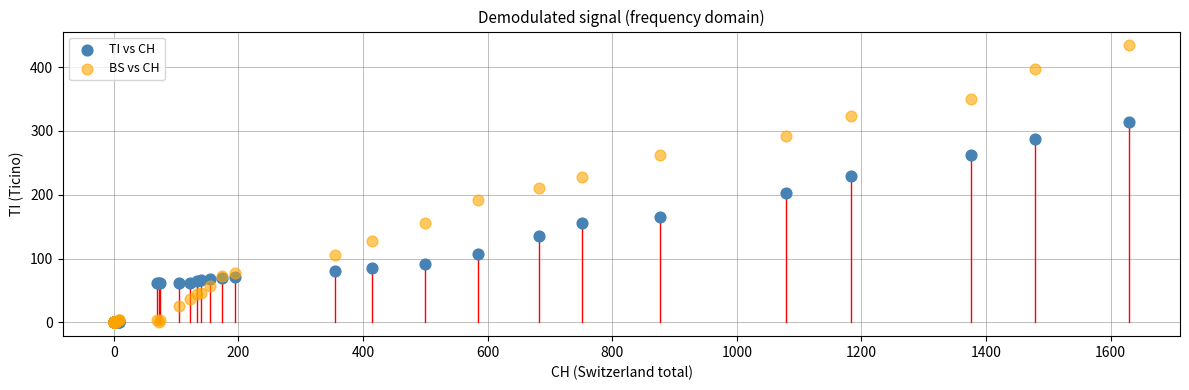

In the BS vs CH series, what Y value is closest to 217?

211